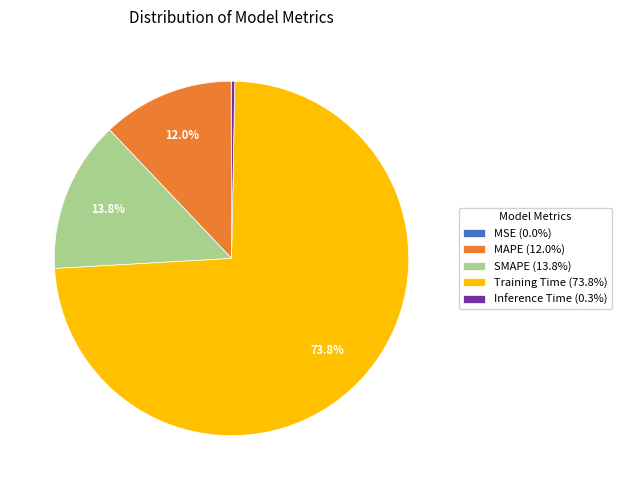

Which has a higher value, Training Time (73.8%) or SMAPE (13.8%)?

Training Time (73.8%)